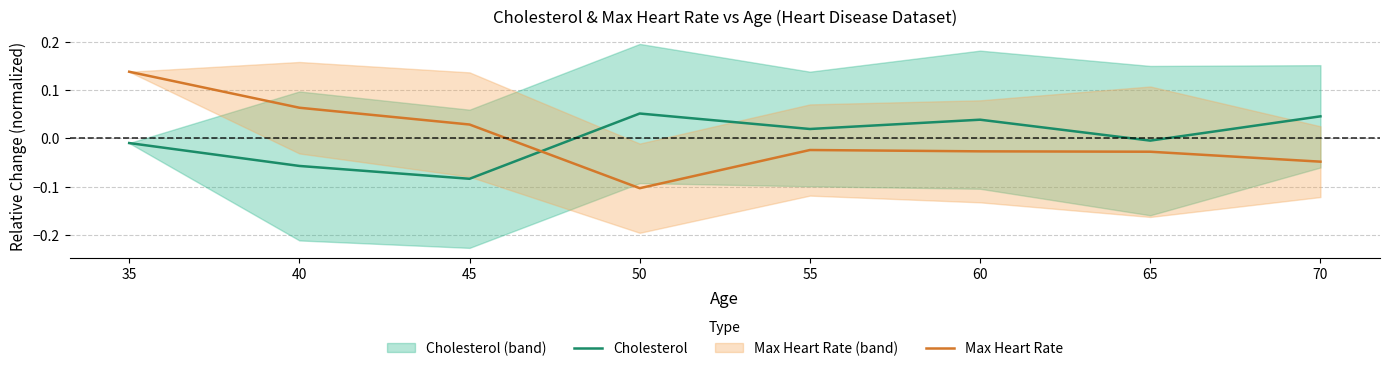

Where do Cholesterol and Max Heart Rate first cross each other?

45 and 50